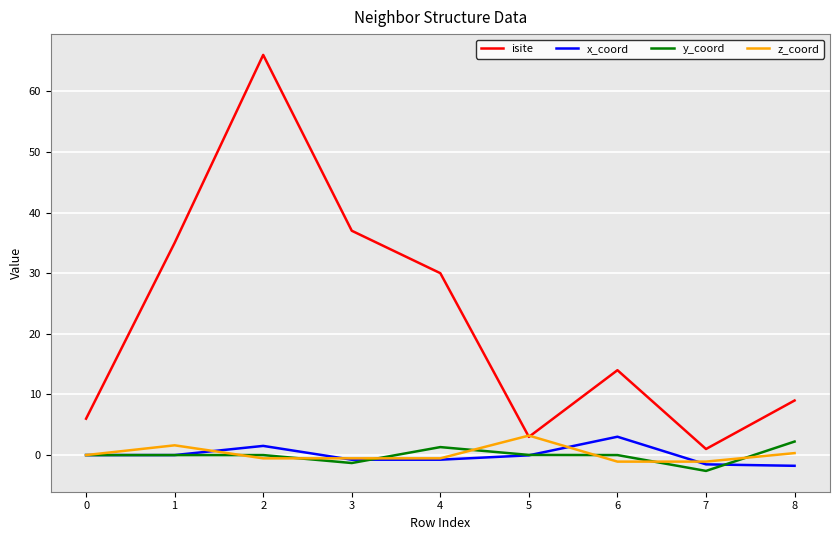

True or false: isite and y_coord cross at least once.

False